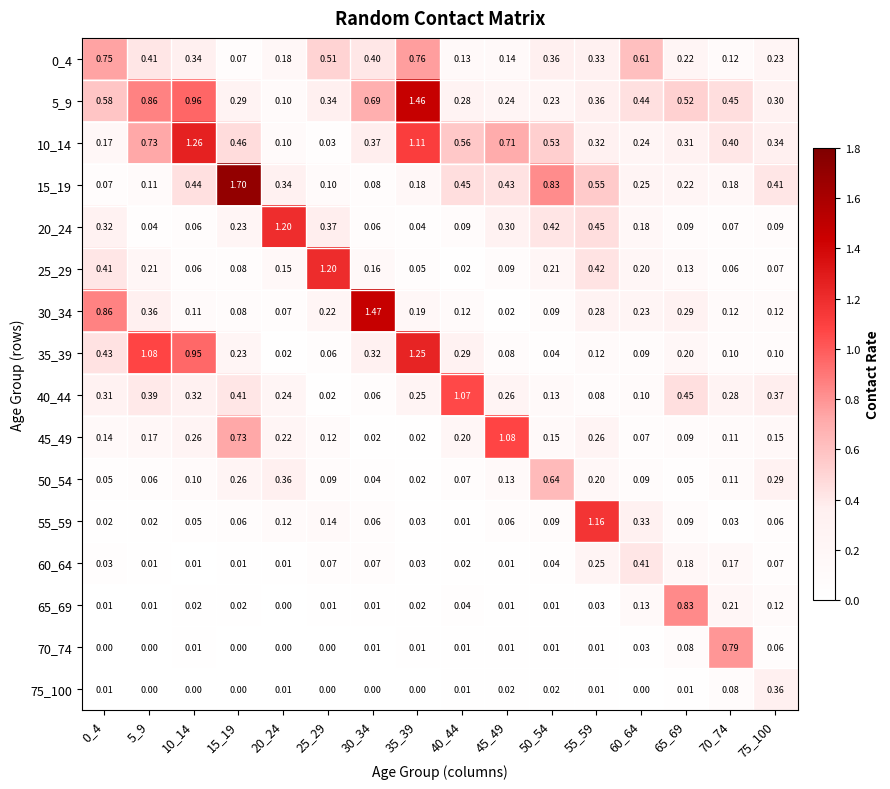

Is the value of 60_64 at 60_64 greater than the value of 30_34 at 5_9?

Yes